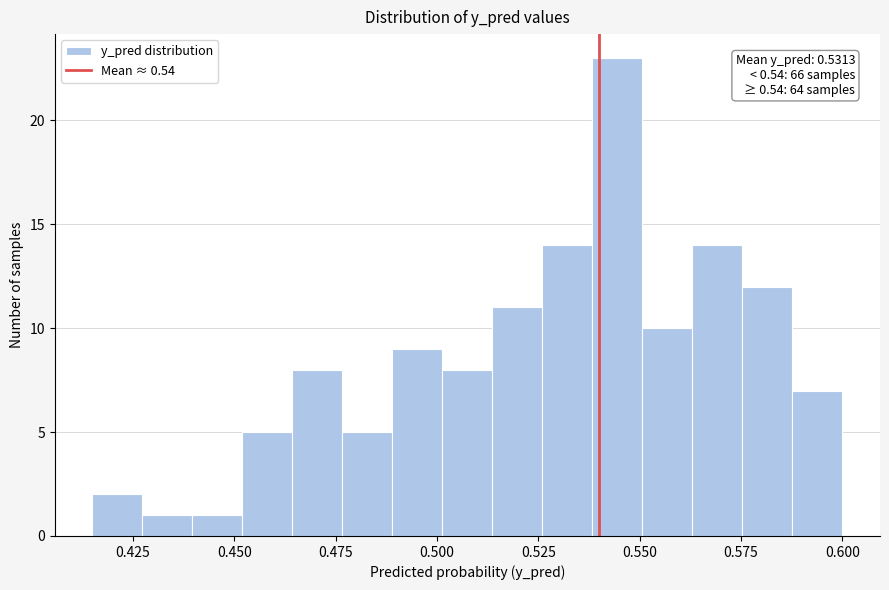

Around what value on the x-axis is the tallest bar? Give the approximate position of its centre, as read against the axis.

0.545